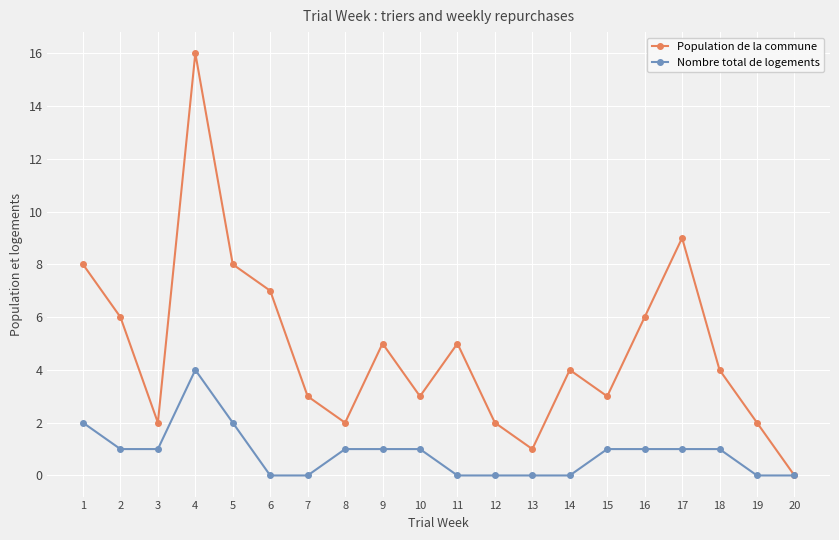

What is the difference between the maximum and minimum values in the Population de la commune series?

16